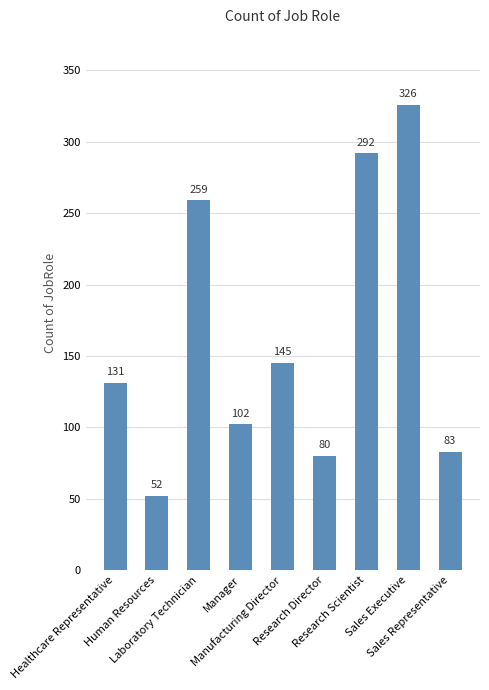

What is the sum of the values at Research Scientist and Research Director?

372